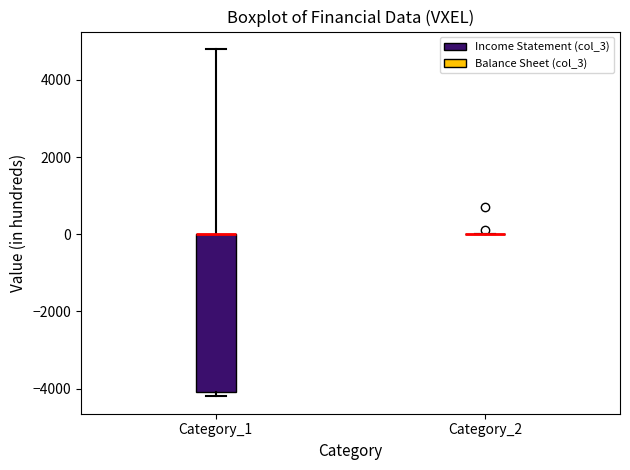

Reading left to right, read every box against the y-axis: the position of its median line, the range the box covers, and the ends of its whiskers. The values are not printed on the chart, so give them approximately, as read against the axis.

Category_1: median 0 (drawn on the box's upper edge), box -4000 to 0, whiskers -4200 to 4800
Category_2: box collapsed to a line at 0, whiskers 0 to 0